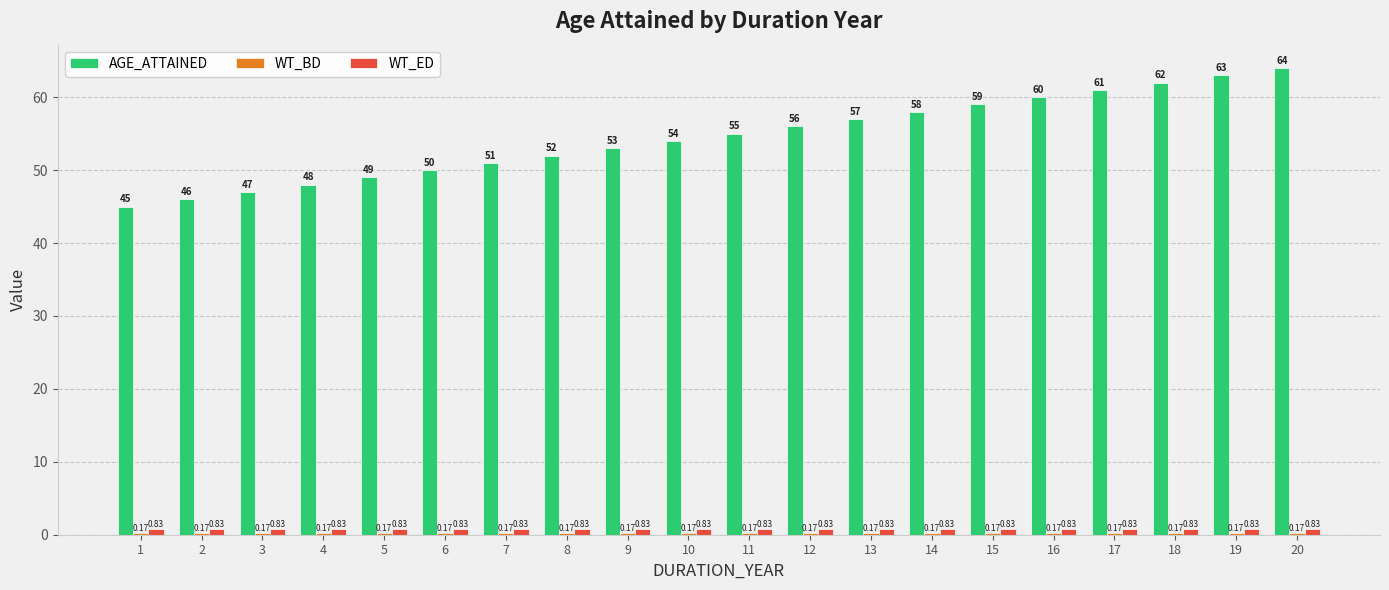

Which series changed the most between 2 and 20?

AGE_ATTAINED